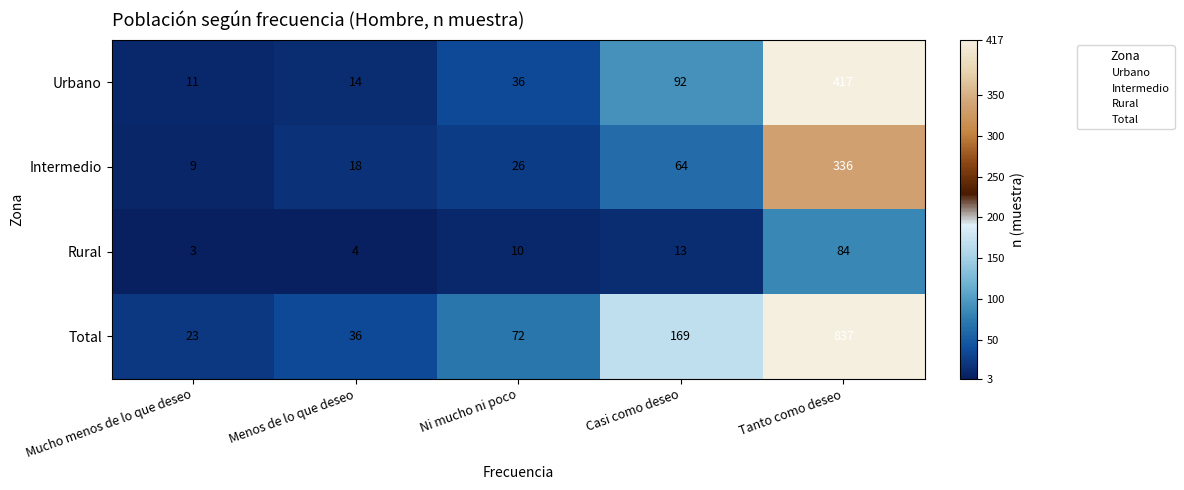

Reading left to right, extract all data points from this chart.

Urbano: 11	14	36	92	417
Intermedio: 9	18	26	64	336
Rural: 3	4	10	13	84
Total: 23	36	72	169	837